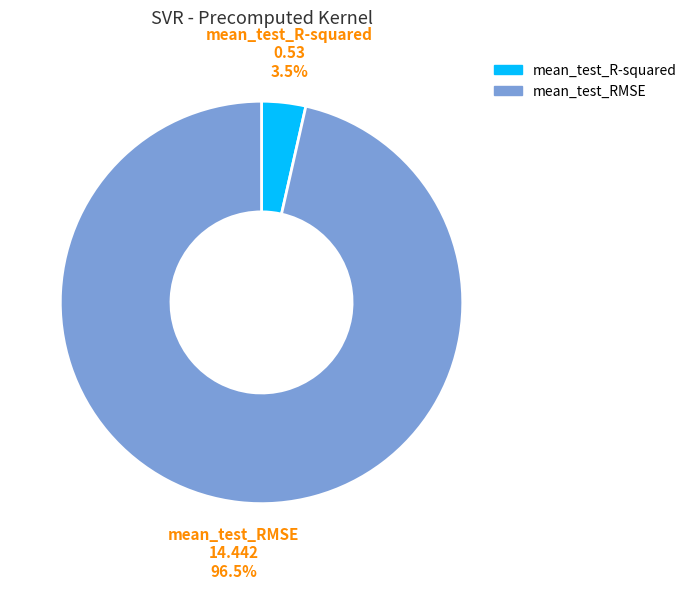

Does mean_test_R-squared account for over 50% of the chart?

No